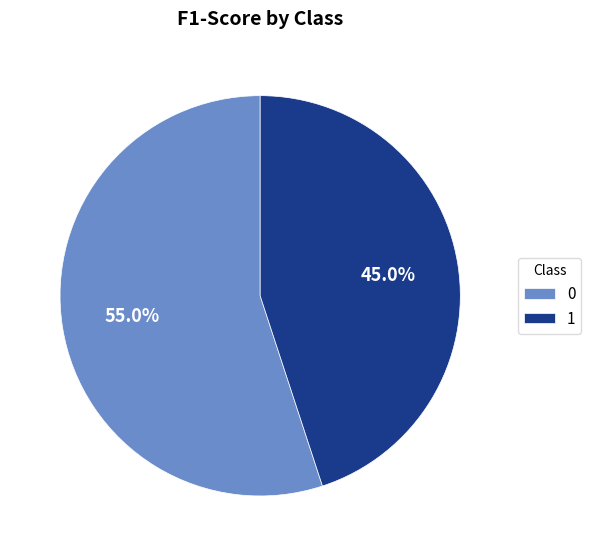

Is 0 the majority of the pie?

Yes